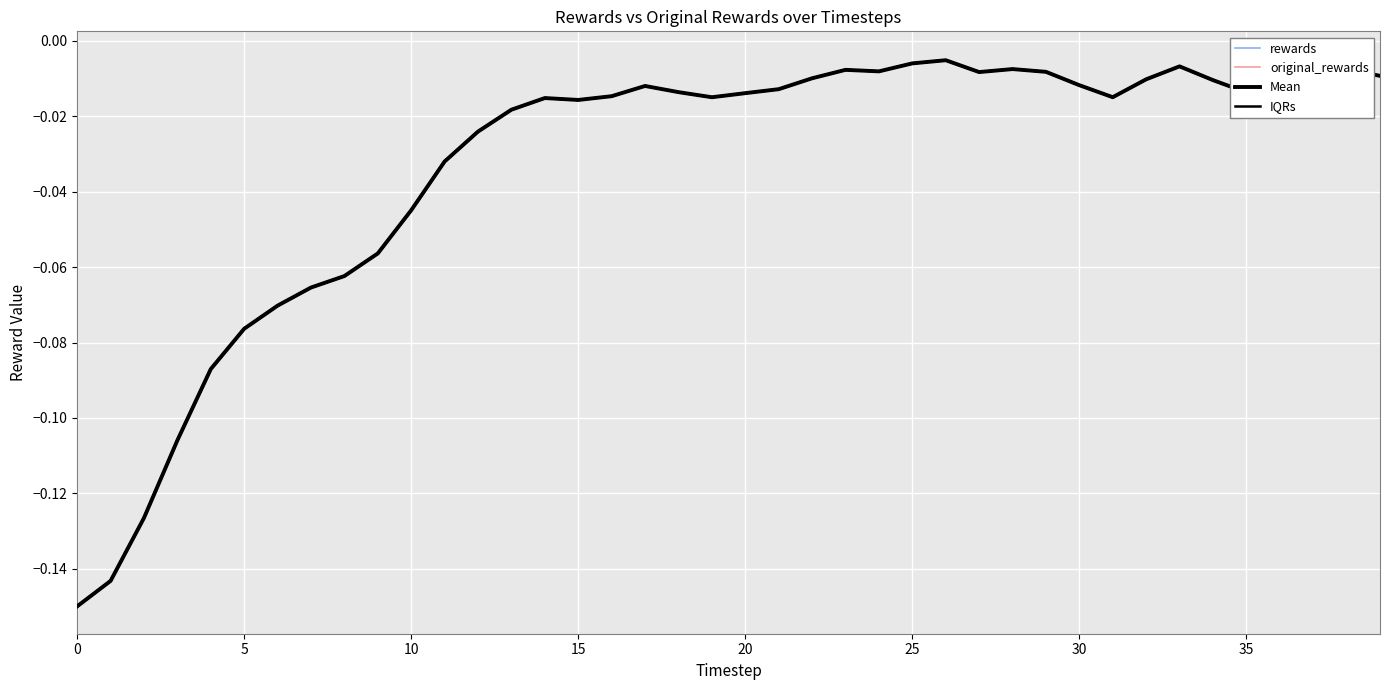

The original_rewards series shows -0.0 at 38. True or false?

False